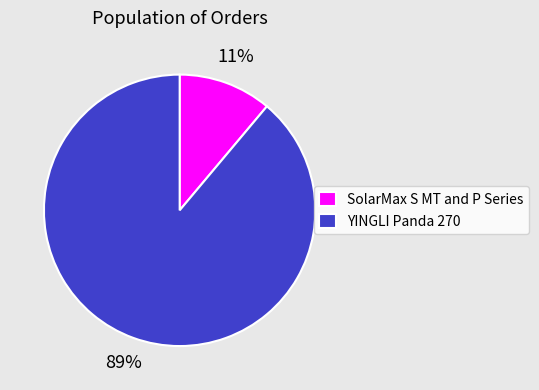

Which has a higher value, SolarMax S MT and P Series or YINGLI Panda 270?

YINGLI Panda 270